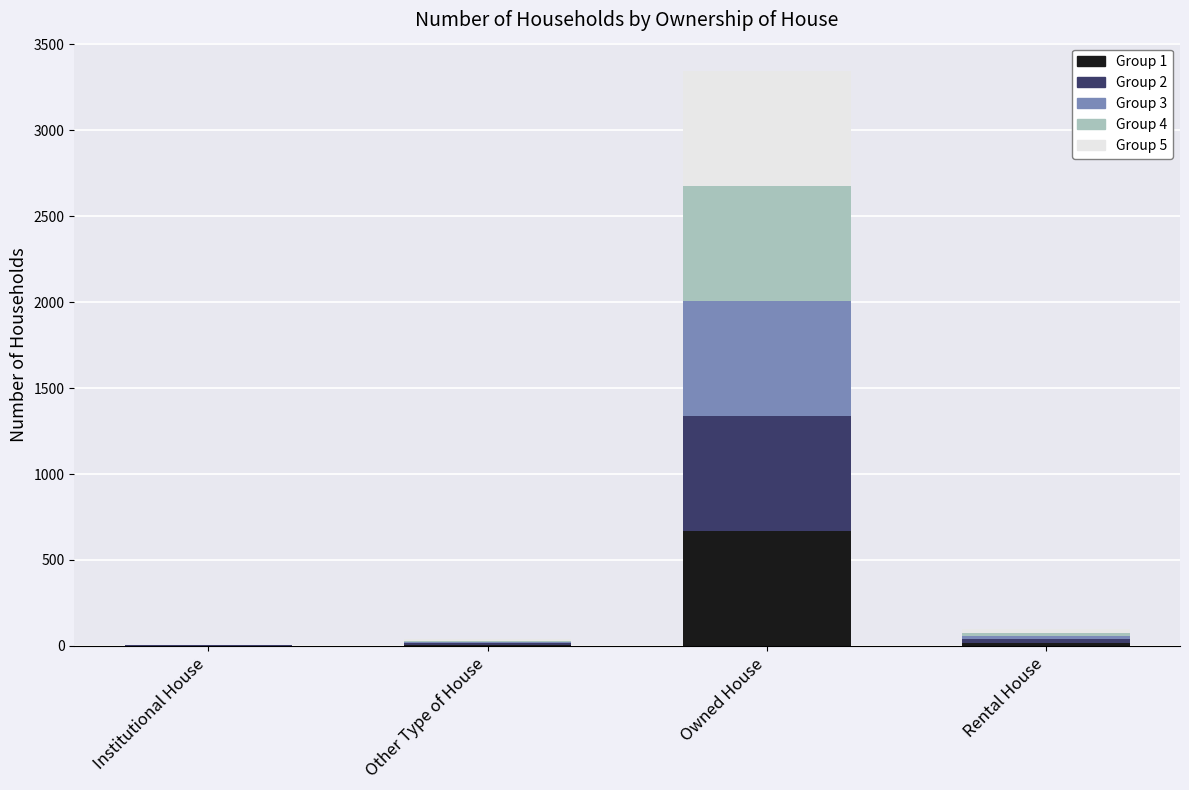

At which category is the sum across all series the highest?

Owned House